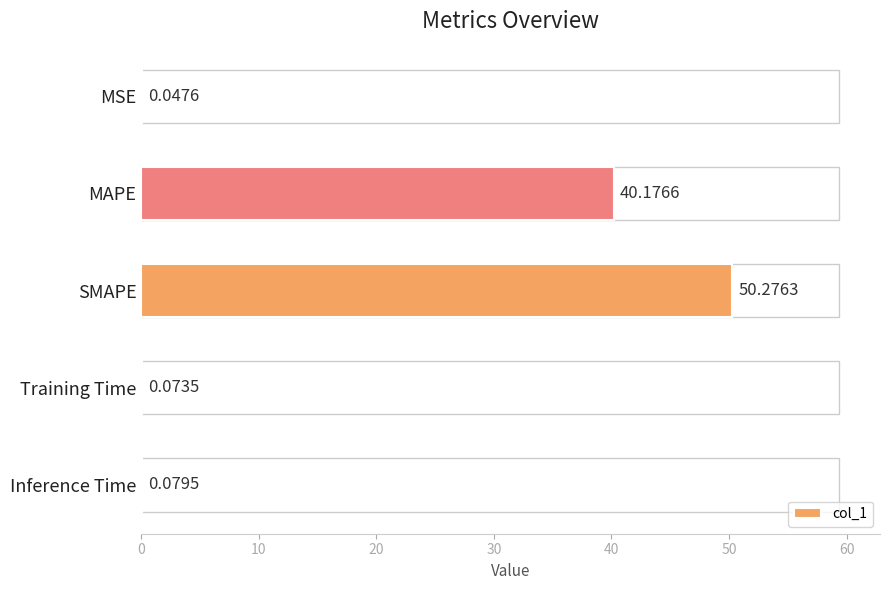

Which has a higher value, Inference Time or Training Time?

Inference Time